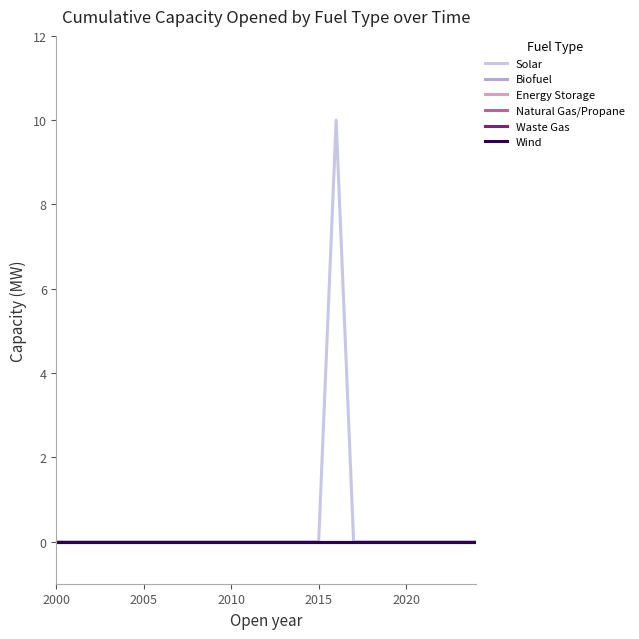

Does the chart have visible grid lines?

No